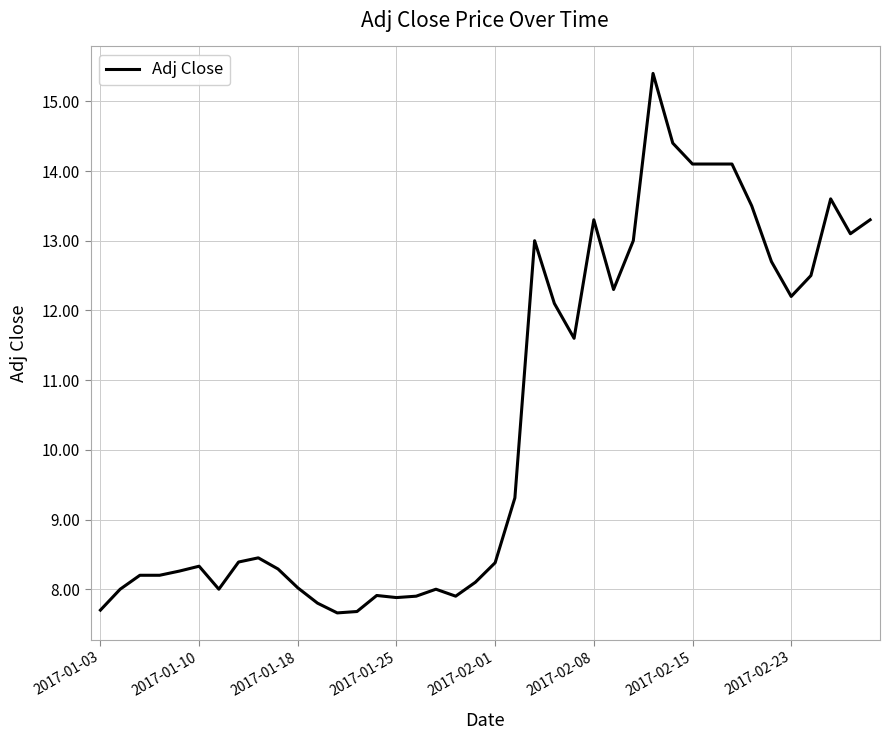

What is the smallest value displayed?

7.7